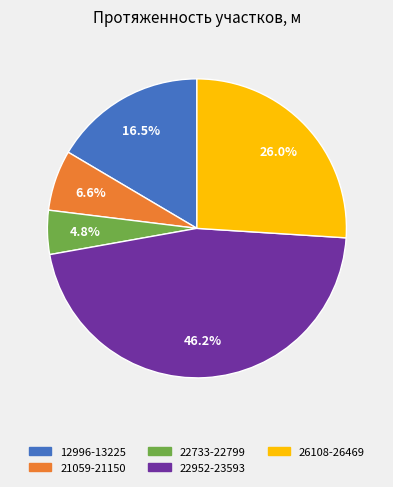

How many segments does this pie chart have?

5